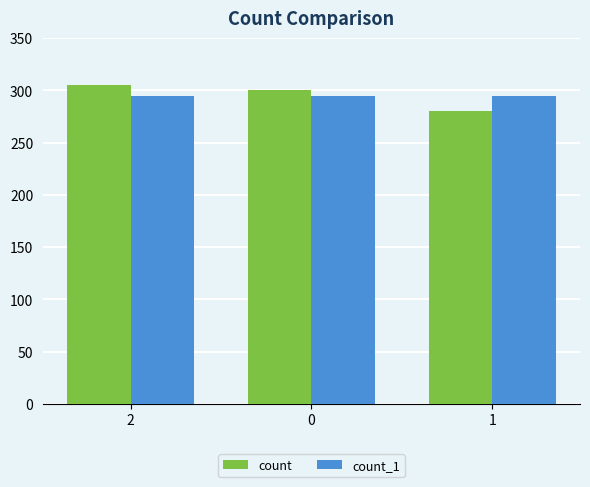

What is the difference between the maximum and second lowest values in the count series?

5